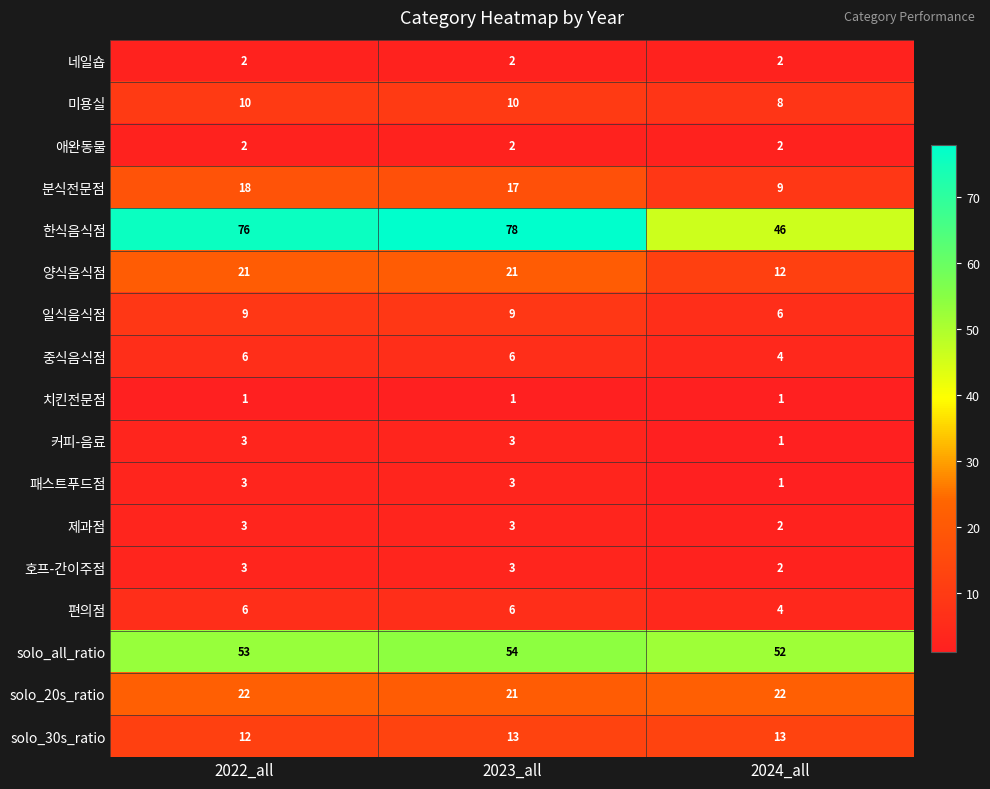

What is the sum of all 치킨전문점 values?

3